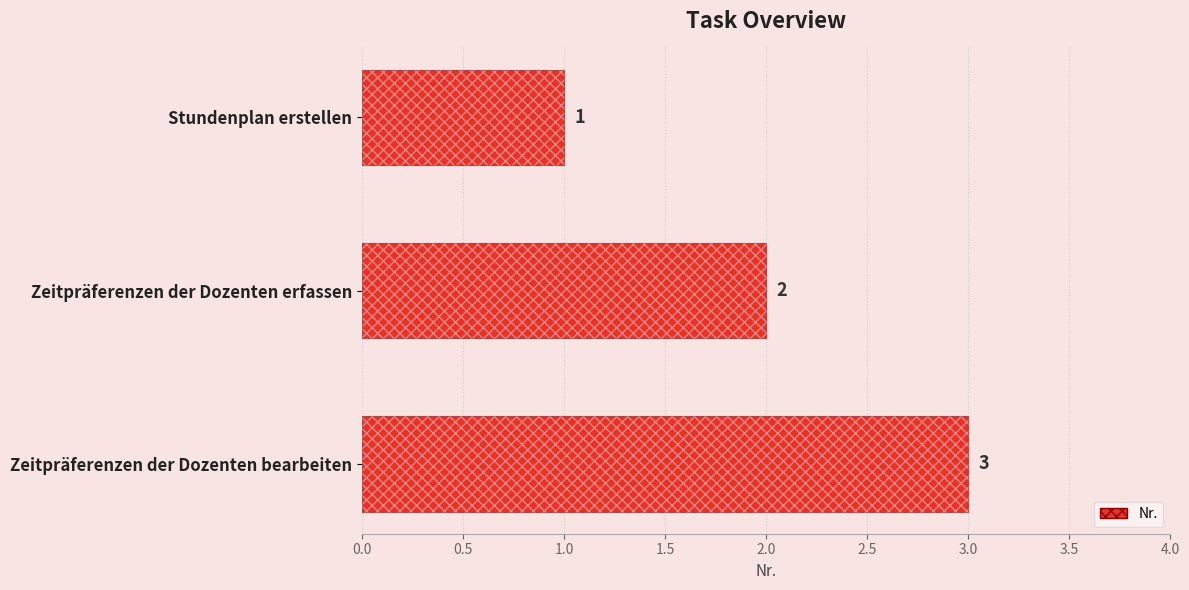

How many data points are above 2?

1